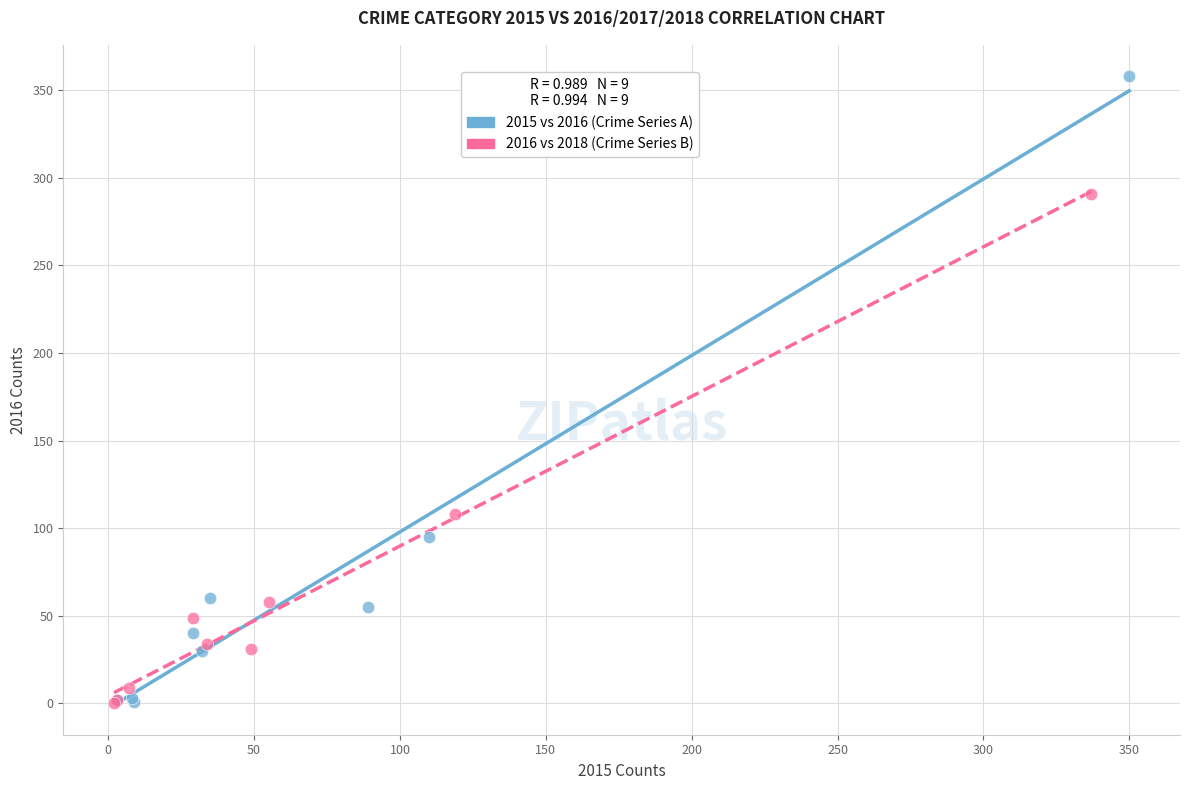

Which series reaches the maximum Y coordinate?

2015 vs 2016 (Crime Series A)